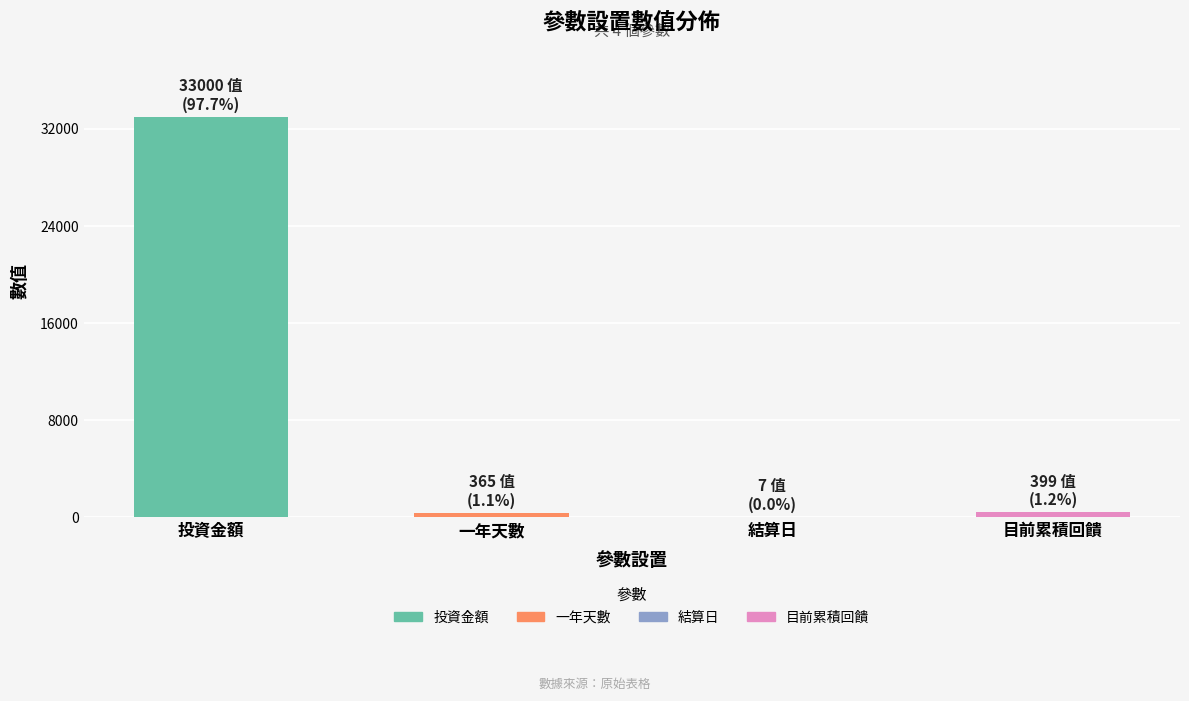

What is the ratio of the value at 一年天數 to the value at 目前累積回饋?

0.9